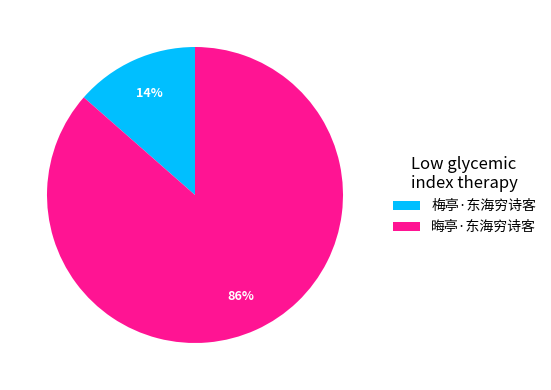

Count the number of slices in the pie.

2